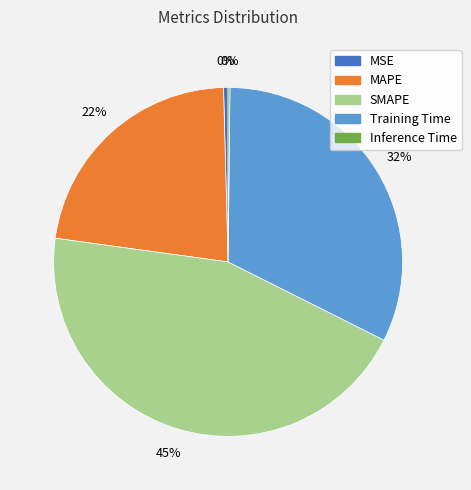

What is the largest slice in the pie chart?

SMAPE